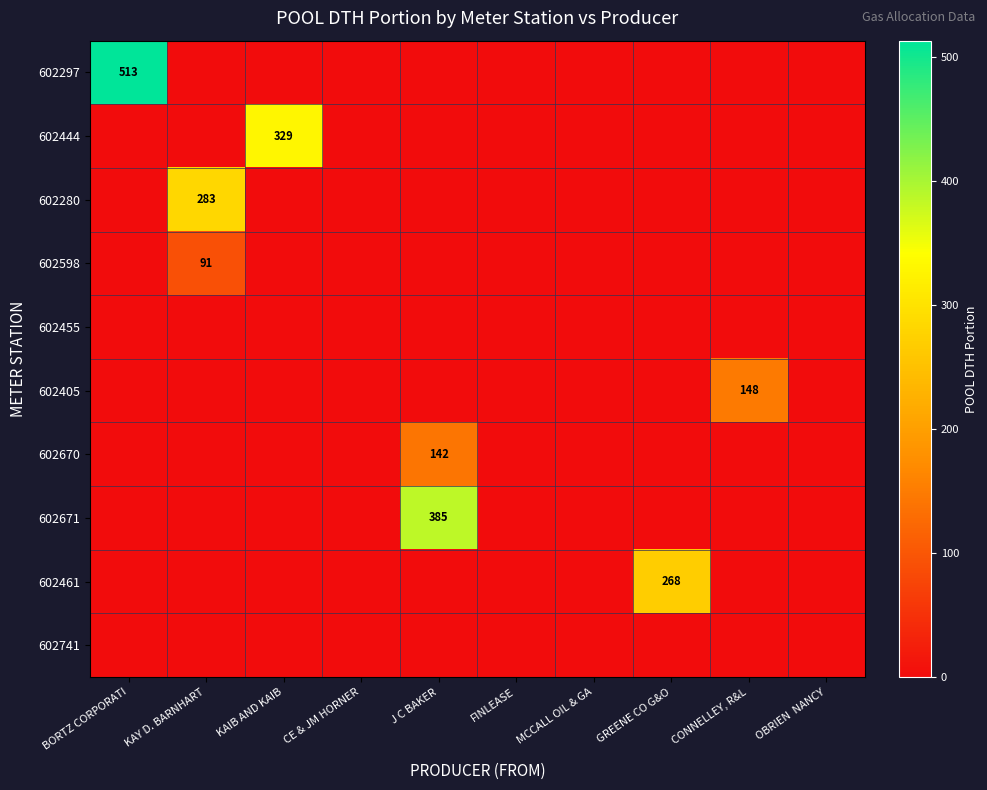

Is the value of 602280 at MCCALL OIL & GA greater than the value of 602741 at CONNELLEY, R&L?

No